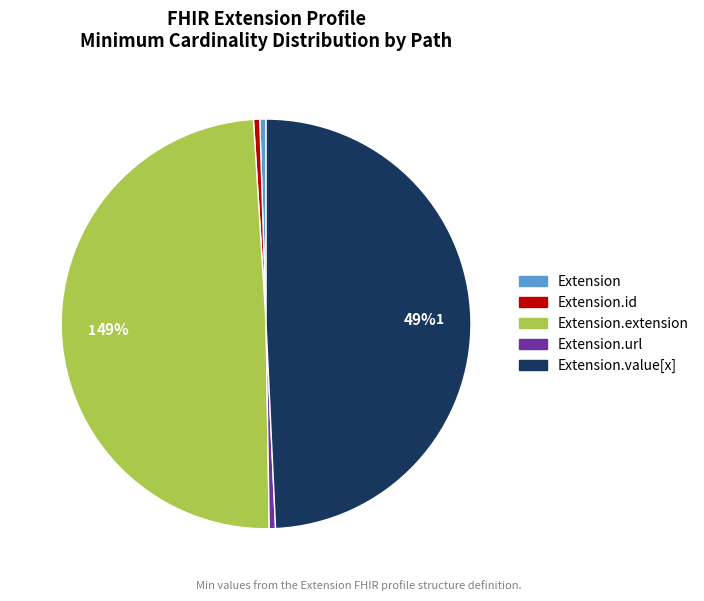

Does any single category account for the majority?

No